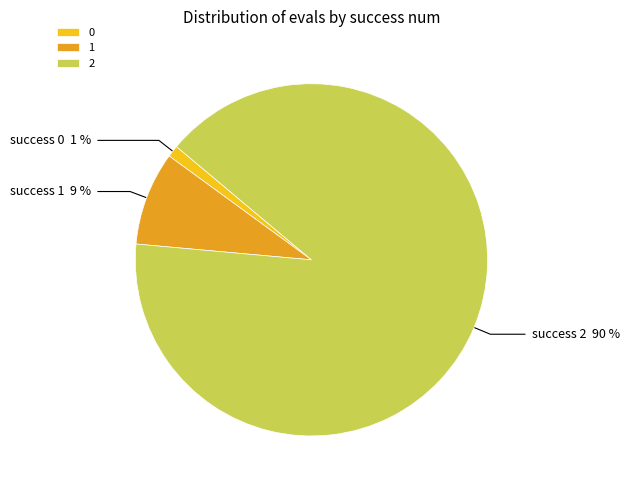

To the nearest percent, what percentage of the pie is 0?

1%